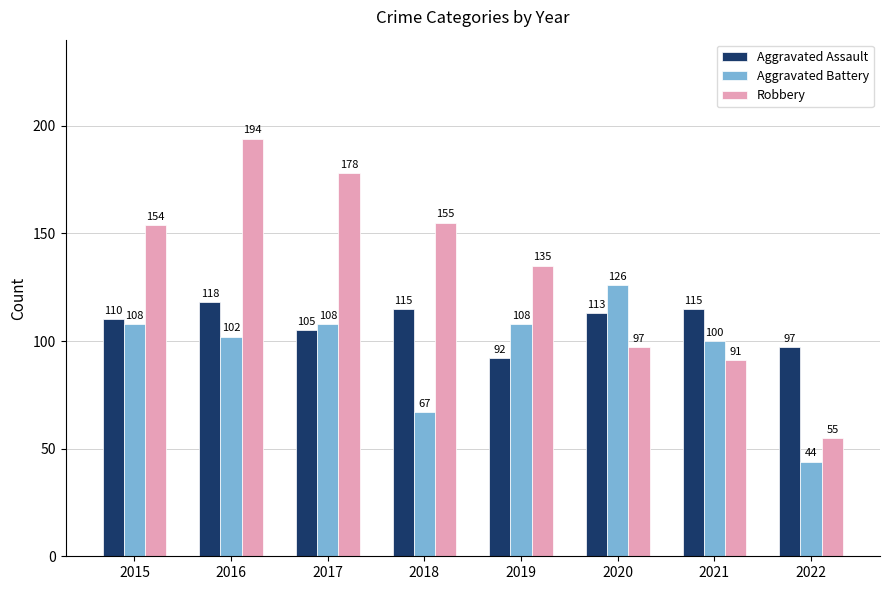

Is it true that Aggravated Battery equals 108 at 2015?

True